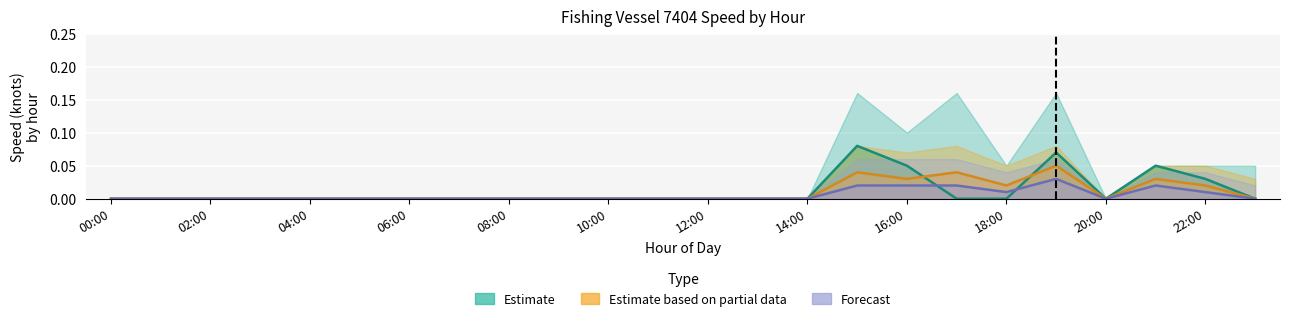

Where is Forecast nearest to the value 0?

00:00